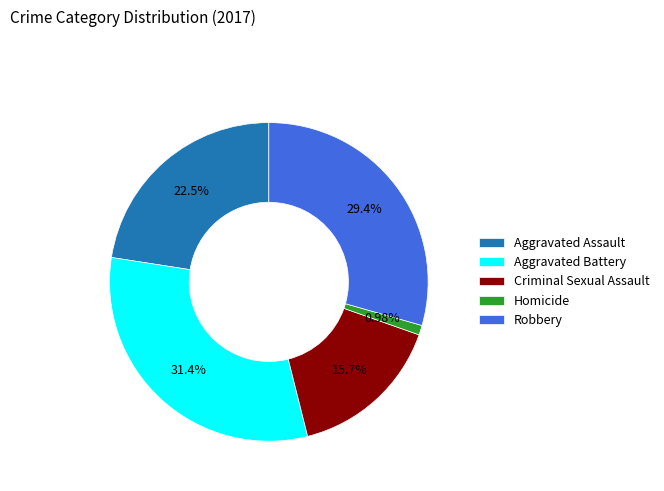

Is it true that Aggravated Battery is 21% of the pie?

False